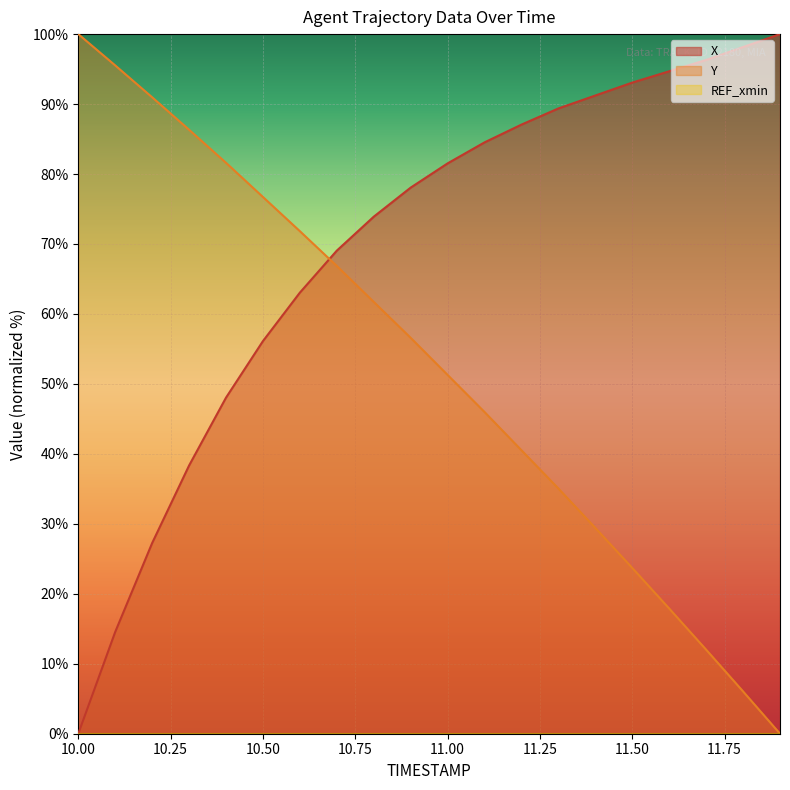

At which label does X reach its minimum?

10.00